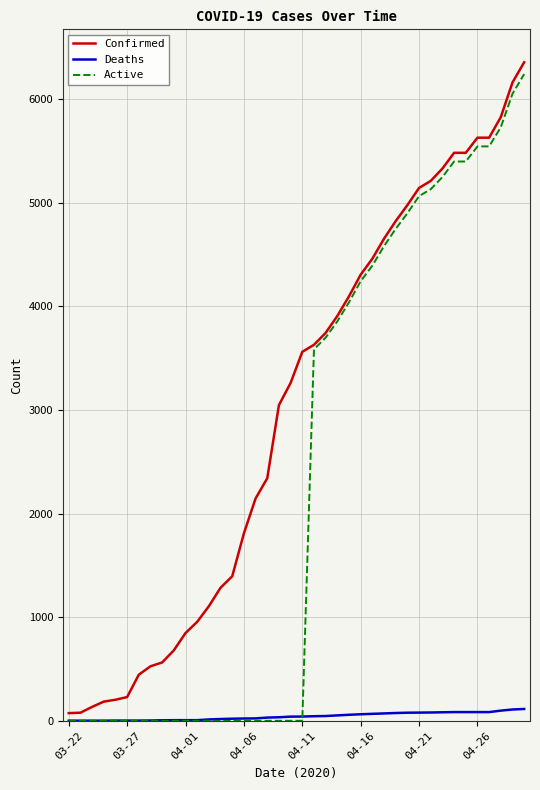

At how many categories does at least one series exceed 492?

33